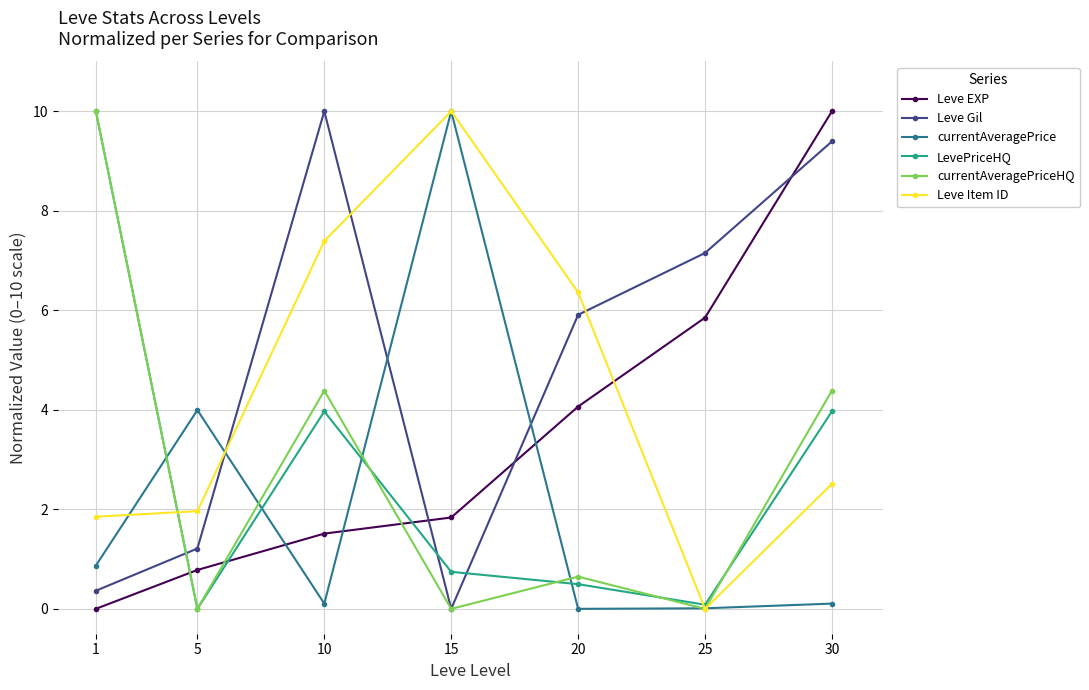

What is the value of the Leve EXP point at the 3rd from the left?

1.5